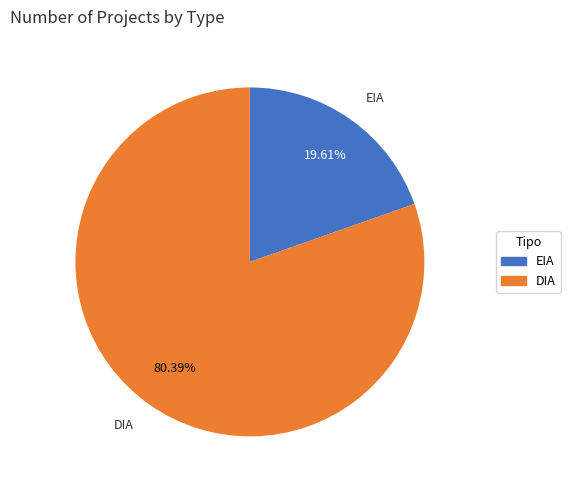

The EIA slice represents 6% of the pie. True or false?

False